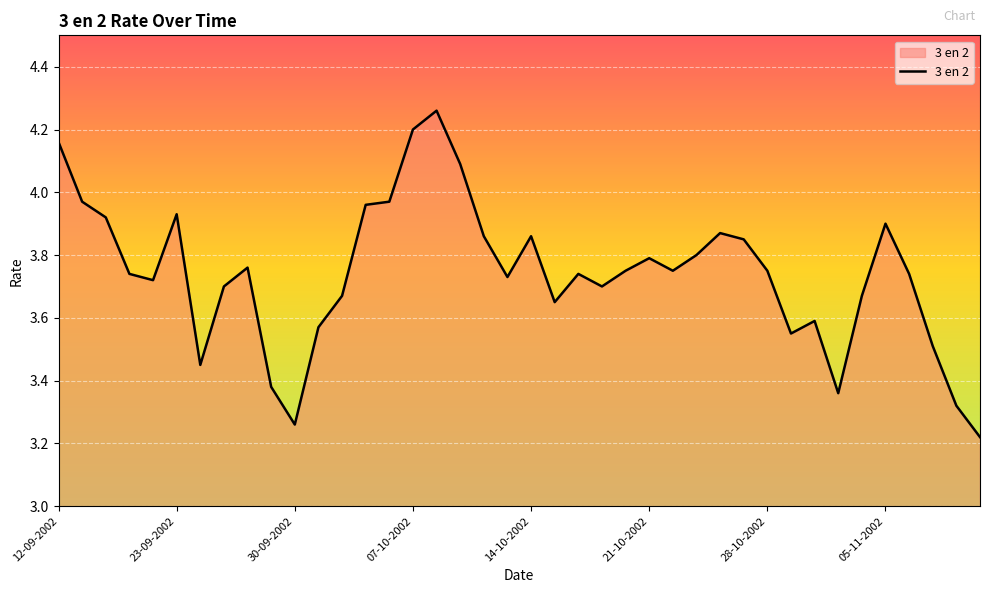

What is the difference between the maximum and minimum values?

1.0